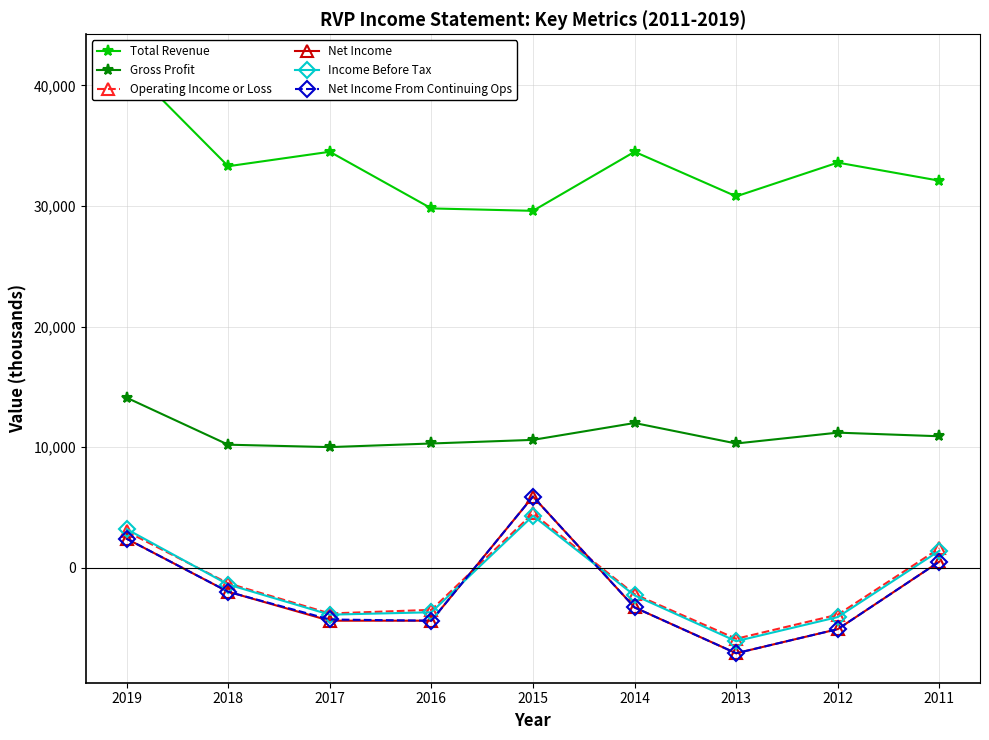

What is the spread (max minus min) of values at 2012?

38700